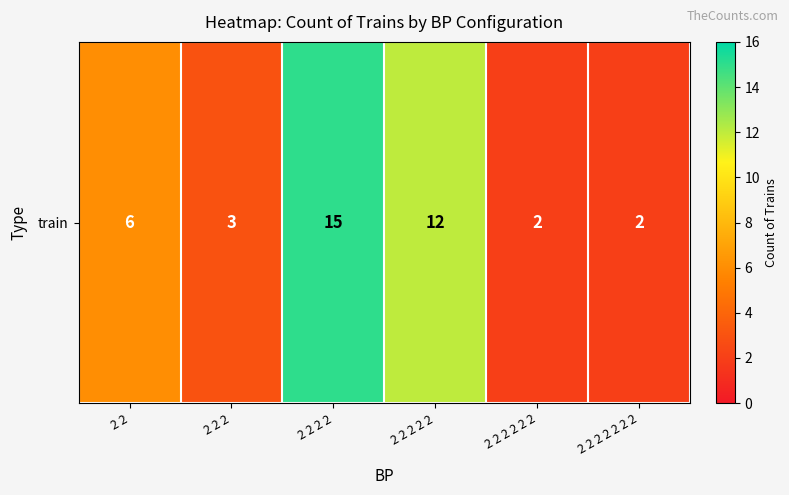

What is the ratio of the value at 2 2 2 2 2 2 2 to the value at 2 2 2 2 2?

0.2